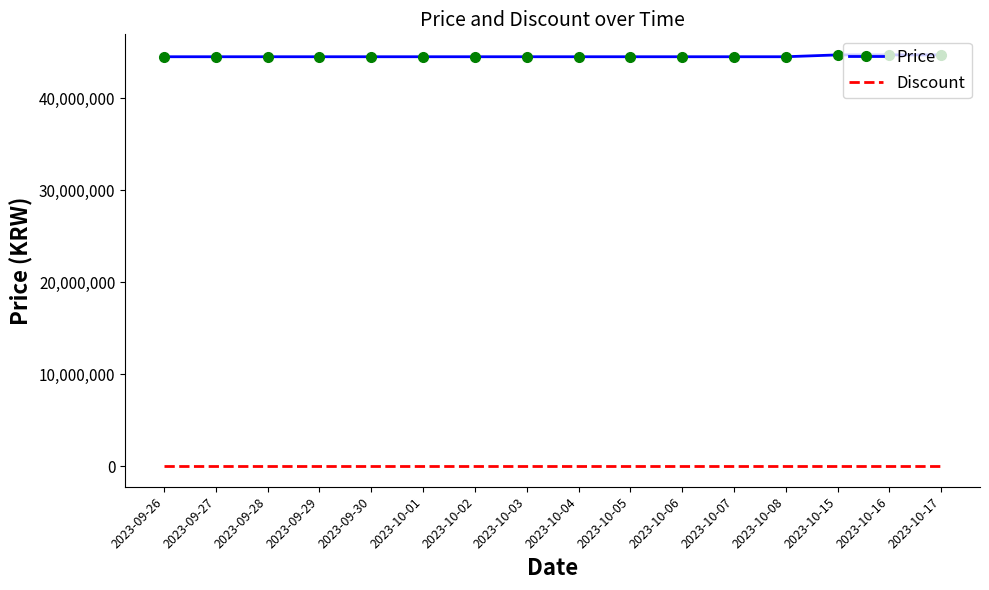

How many series are shown in this chart?

2